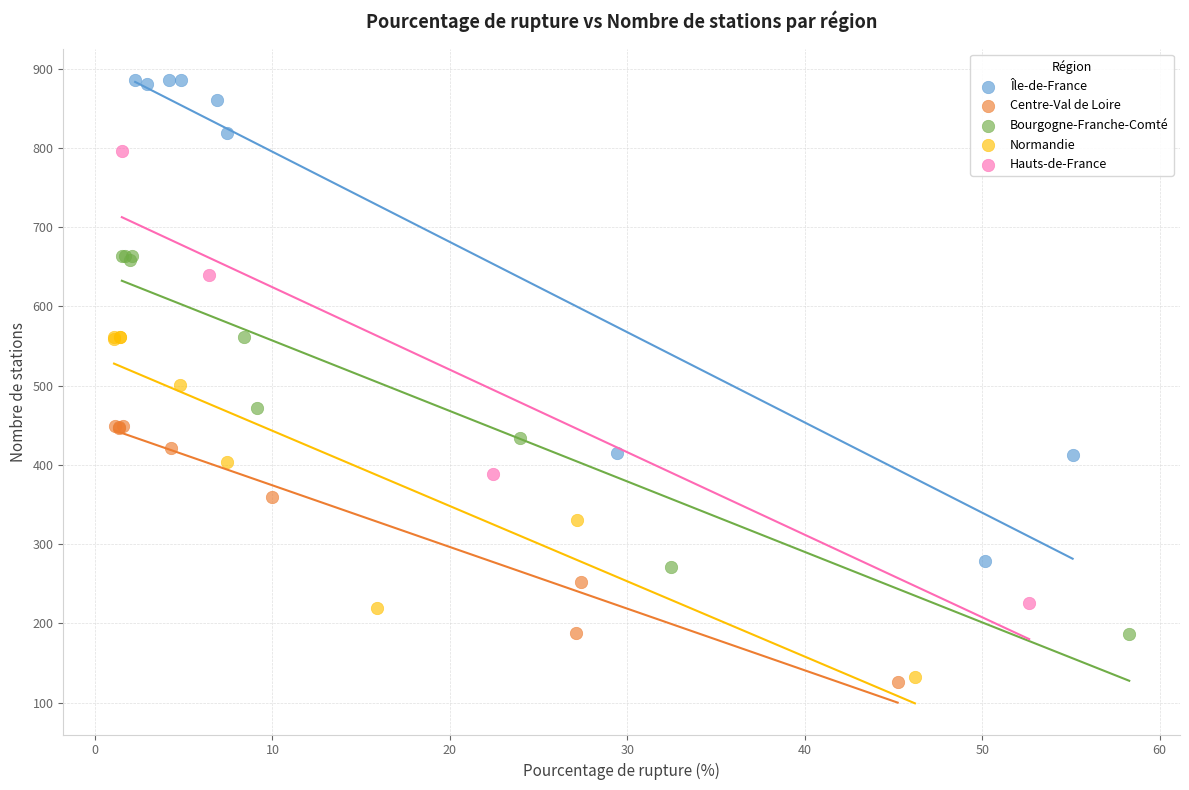

Which series reaches the maximum Y coordinate?

Île-de-France